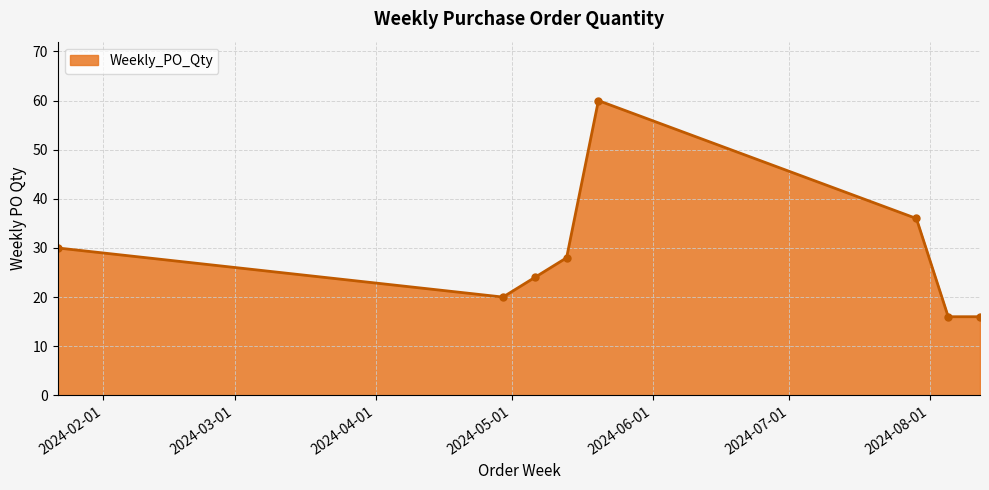

What is the maximum value shown in the chart?

60